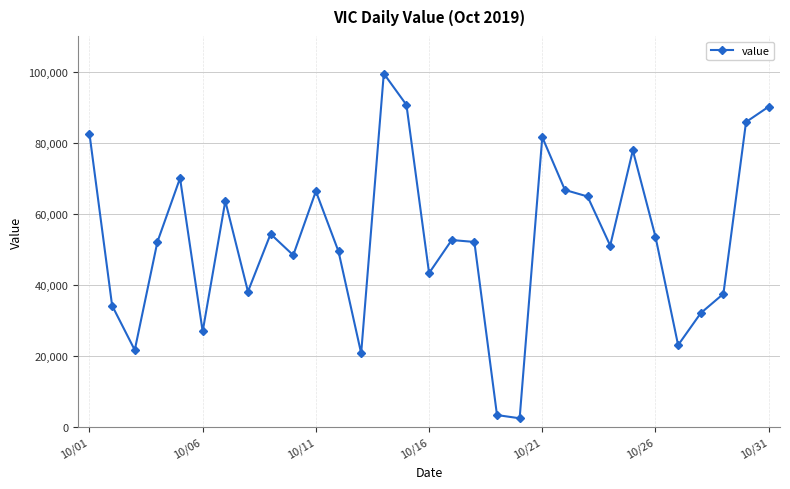

True or false: there are more than 0 points higher than both neighbors.

True